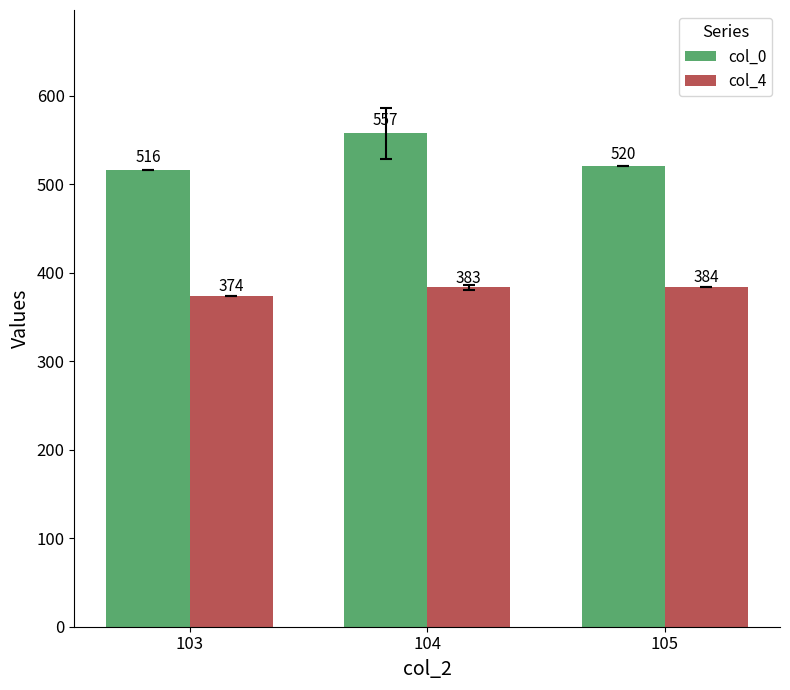

How many categories are shown in the chart?

3